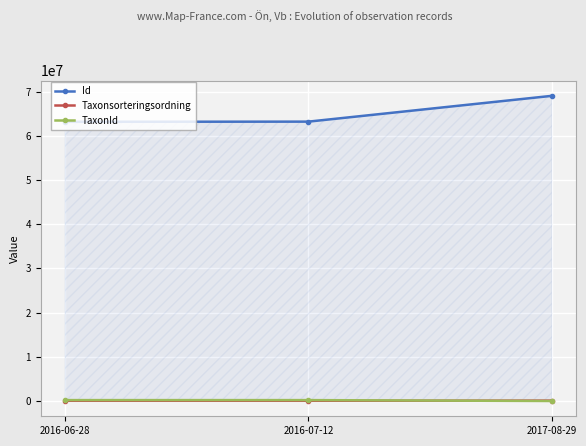

What is the difference between the maximum and minimum values in the Id series?

5870927